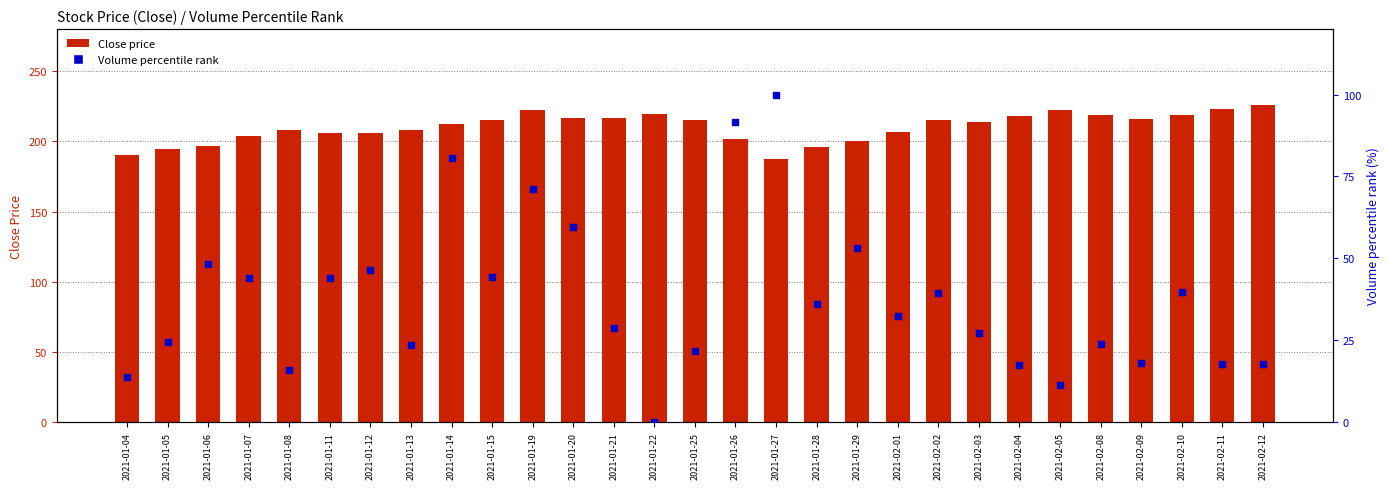

Which series reaches the minimum Y coordinate?

Volume percentile